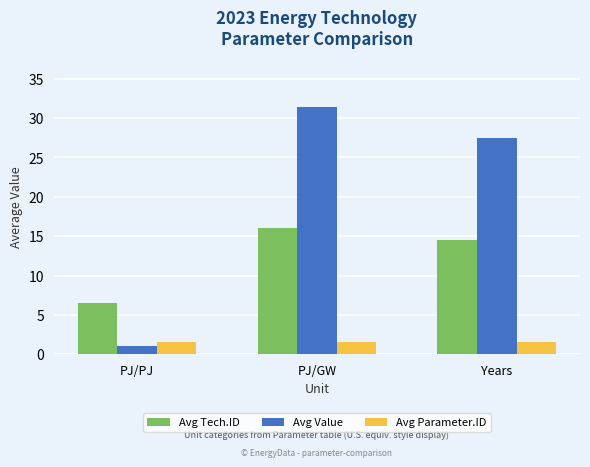

At Years, list the series in order from smallest to largest.

Avg Parameter.ID, Avg Tech.ID, Avg Value